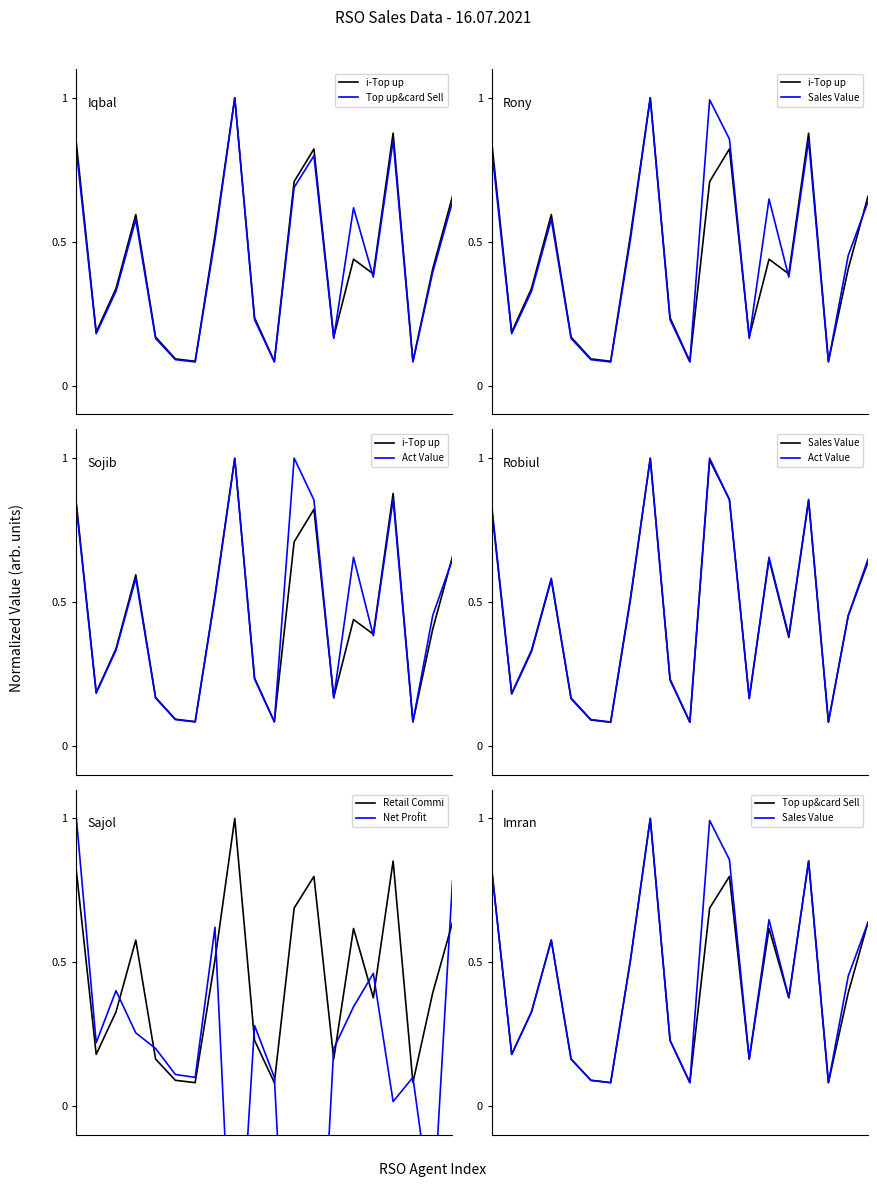

What is the value of the i-Top up point at the 2nd from the left?

0.2